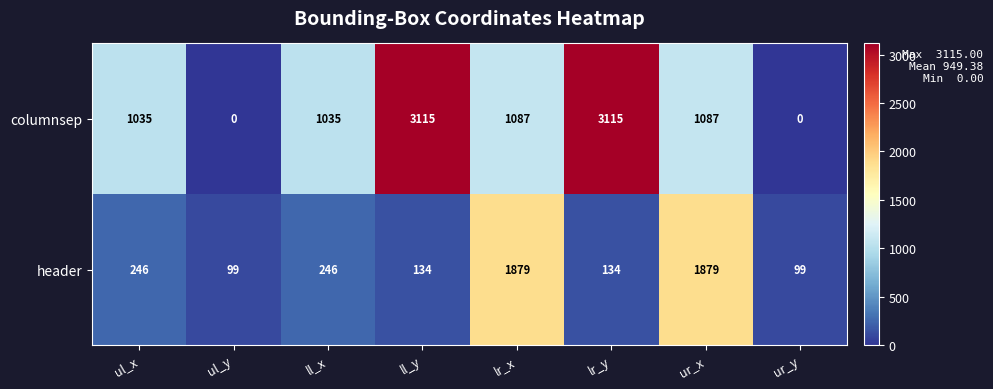

Which series has the largest total across all categories?

columnsep